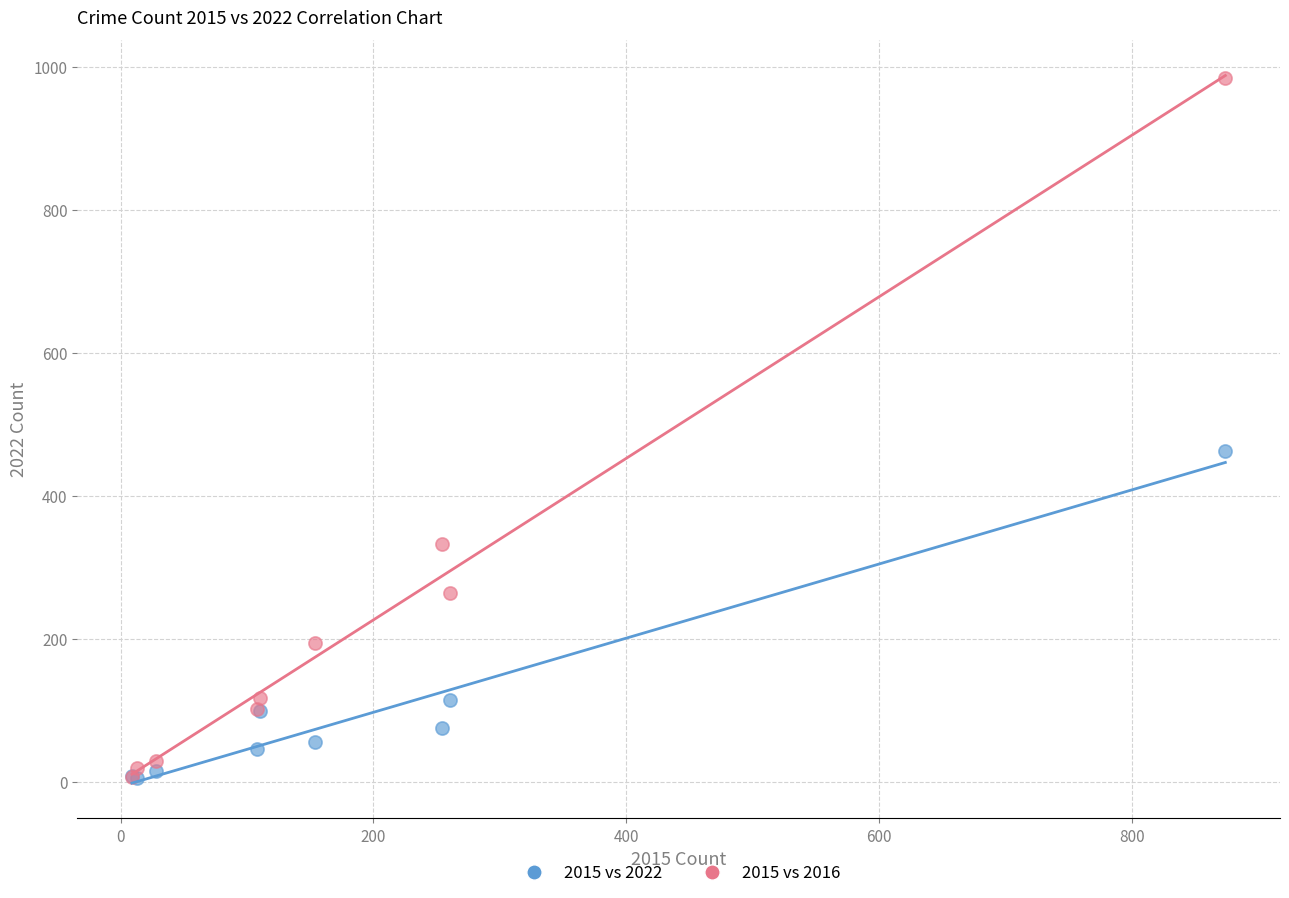

Which series reaches the maximum Y coordinate?

2015 vs 2016